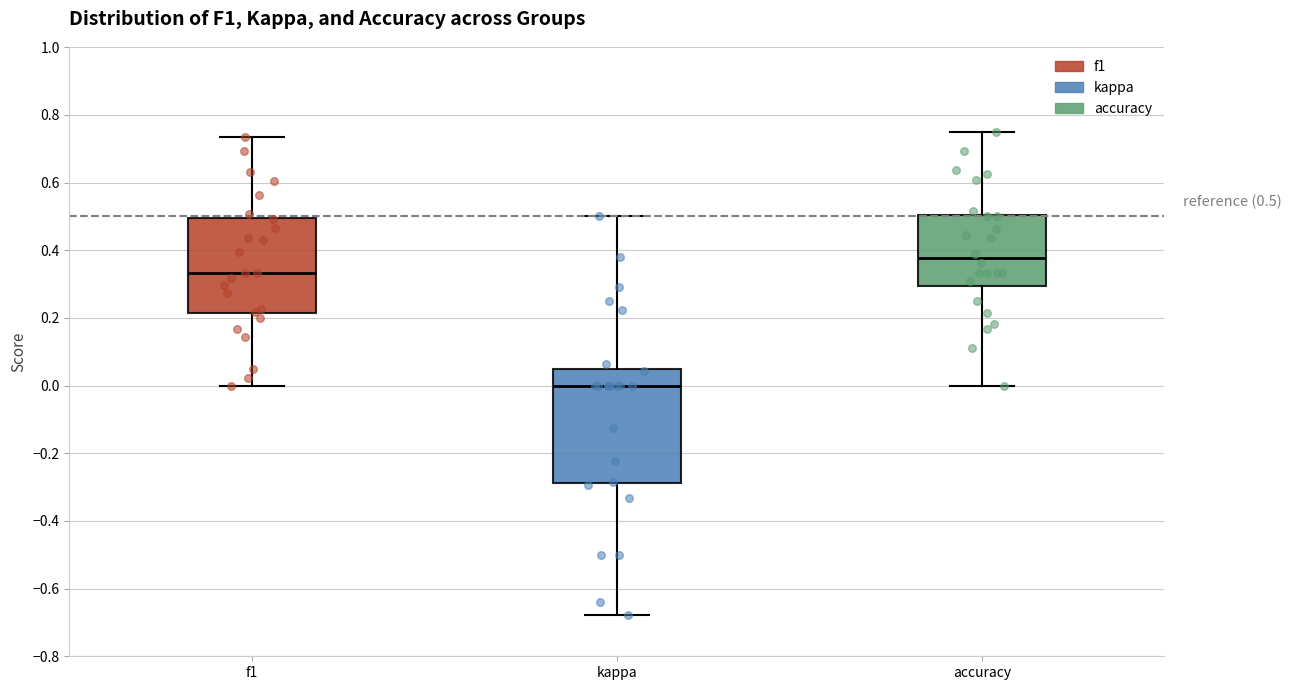

Which box has the lowest median line?

kappa